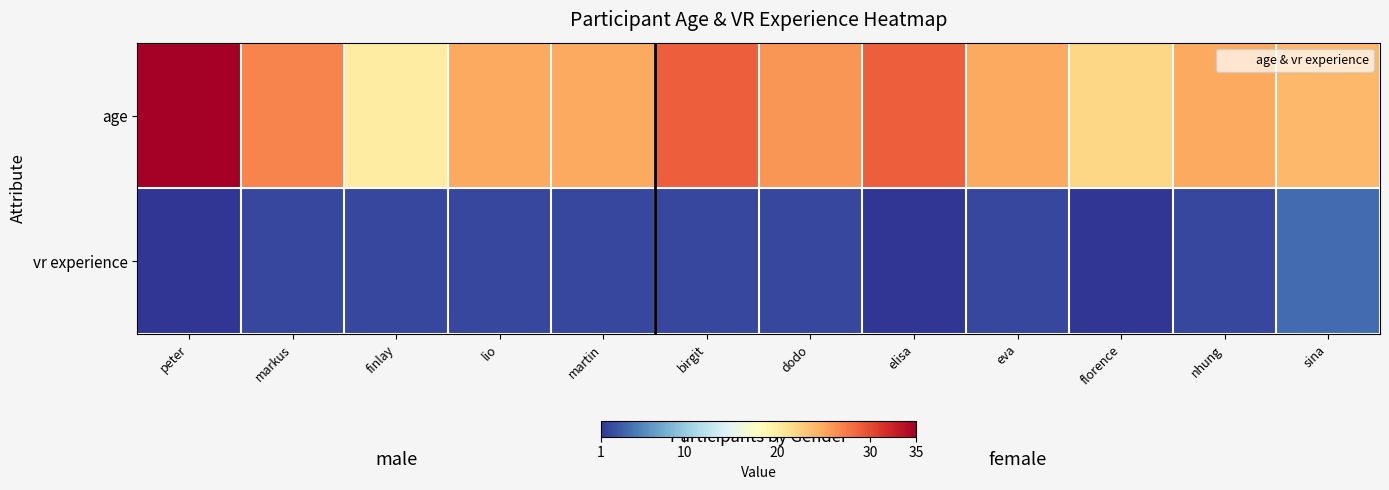

How many data points does each series have?

12